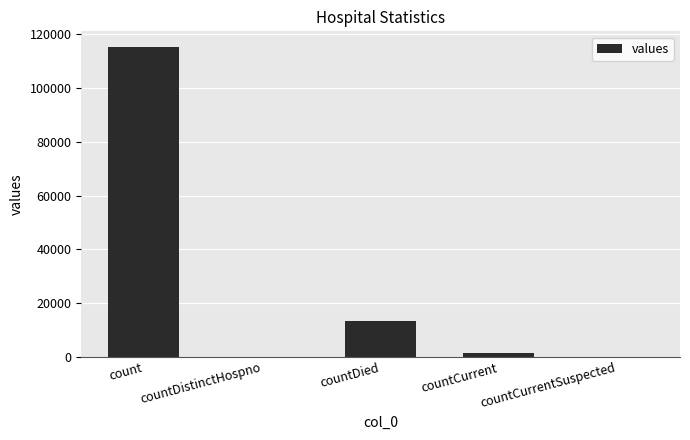

Where is the data nearest to the value 57689?

countDied